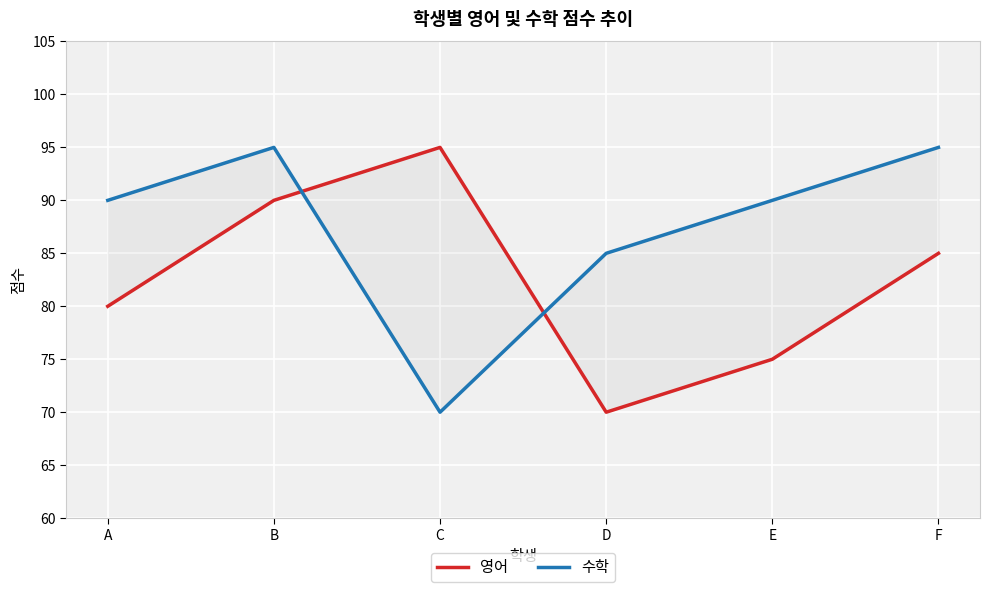

True or false: 영어 and 수학 intersect in this chart.

True